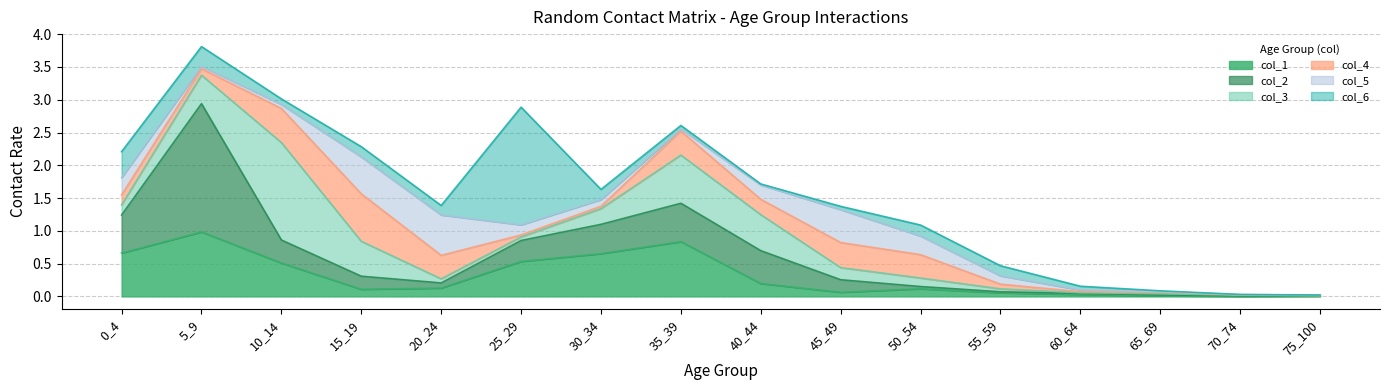

What value does the col_4 series have at 50_54?

0.4